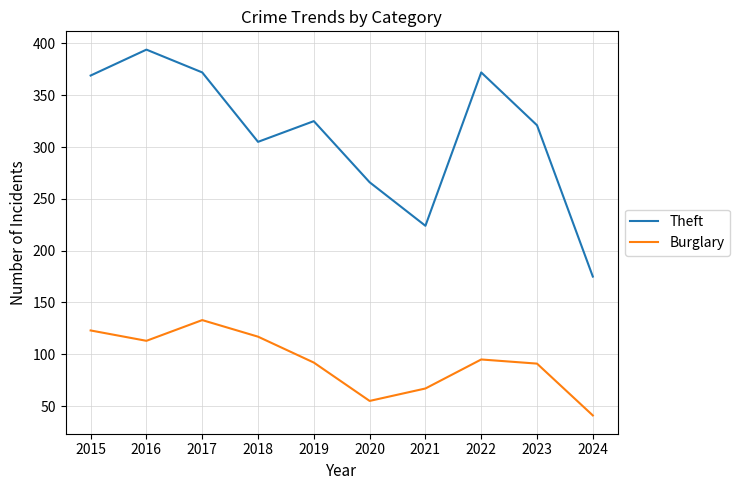

At which label does Burglary reach its minimum?

2024